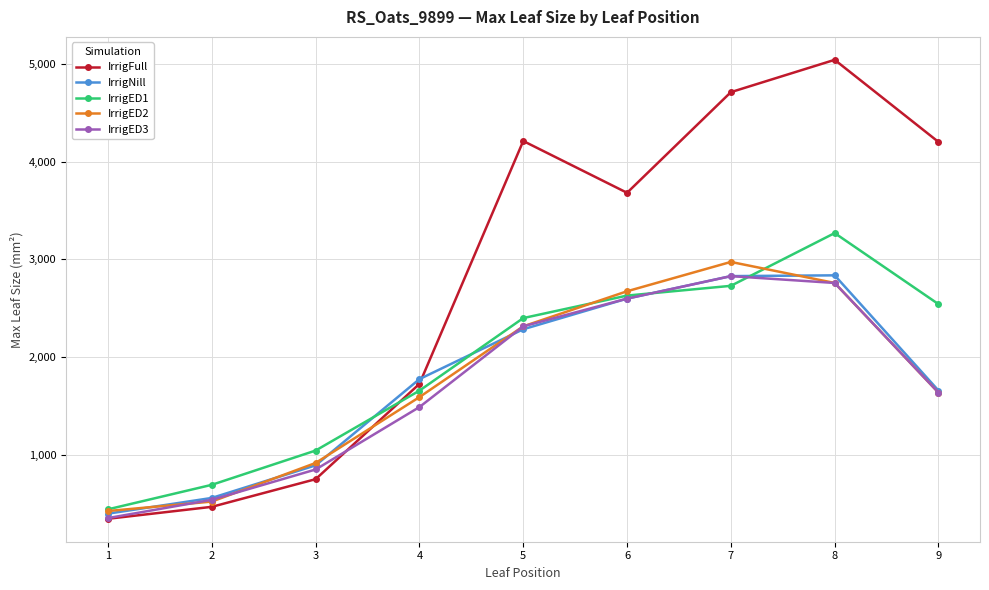

Which category has the lowest value in the IrrigNill series?

1